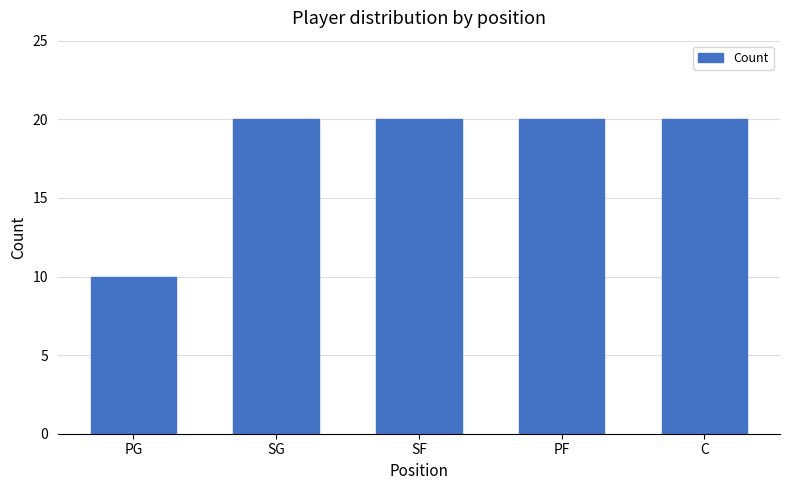

The value at SF is 20. True or false?

True